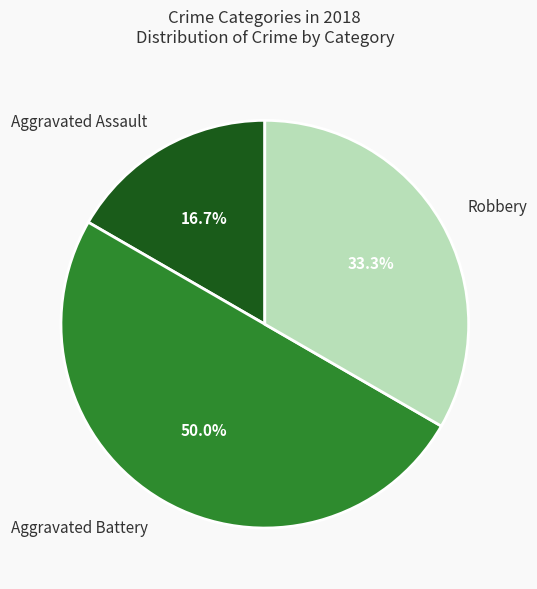

Is Robbery the majority of the pie?

No